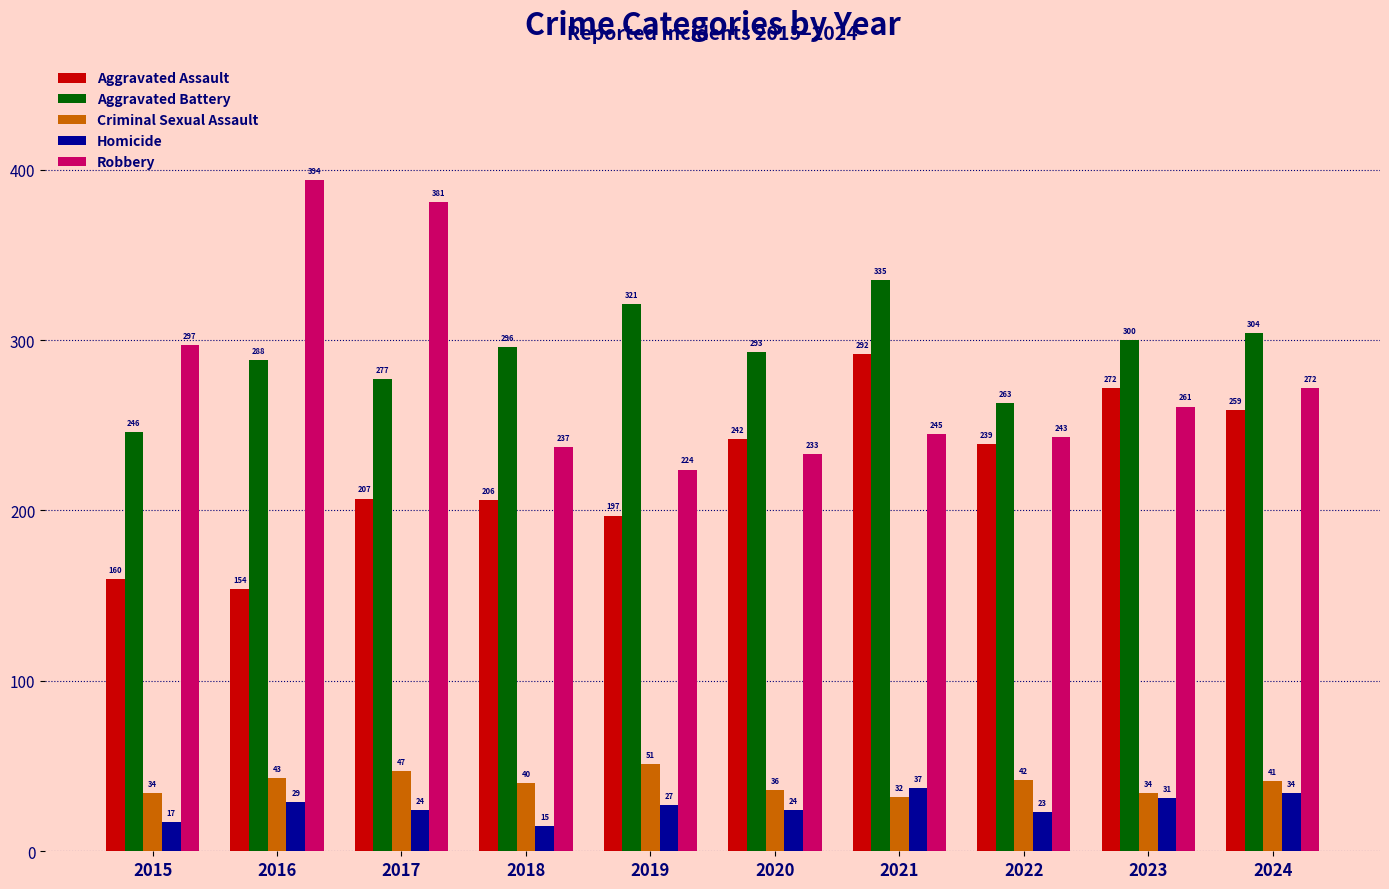

Where is Robbery nearest to the value 309?

2015